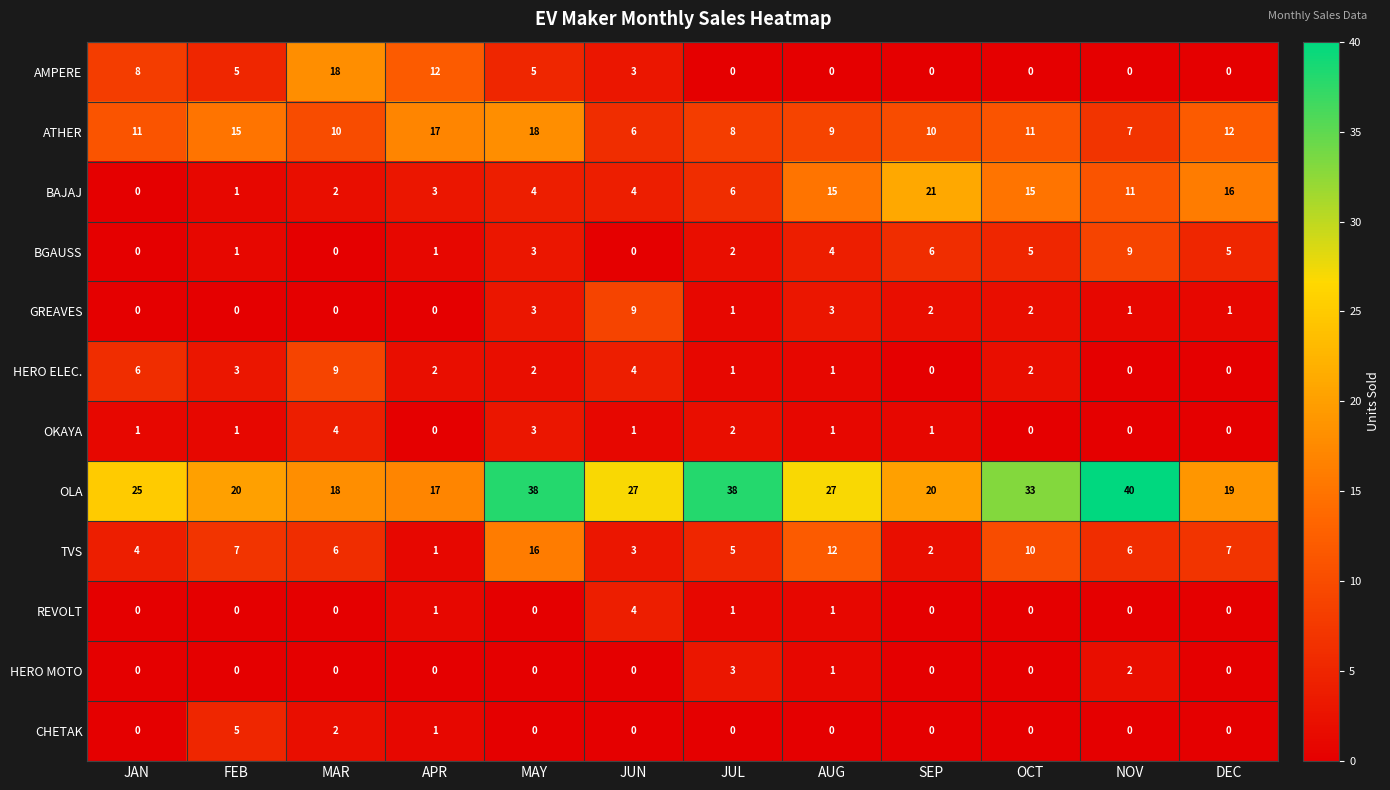

Count the number of data series in this chart.

12